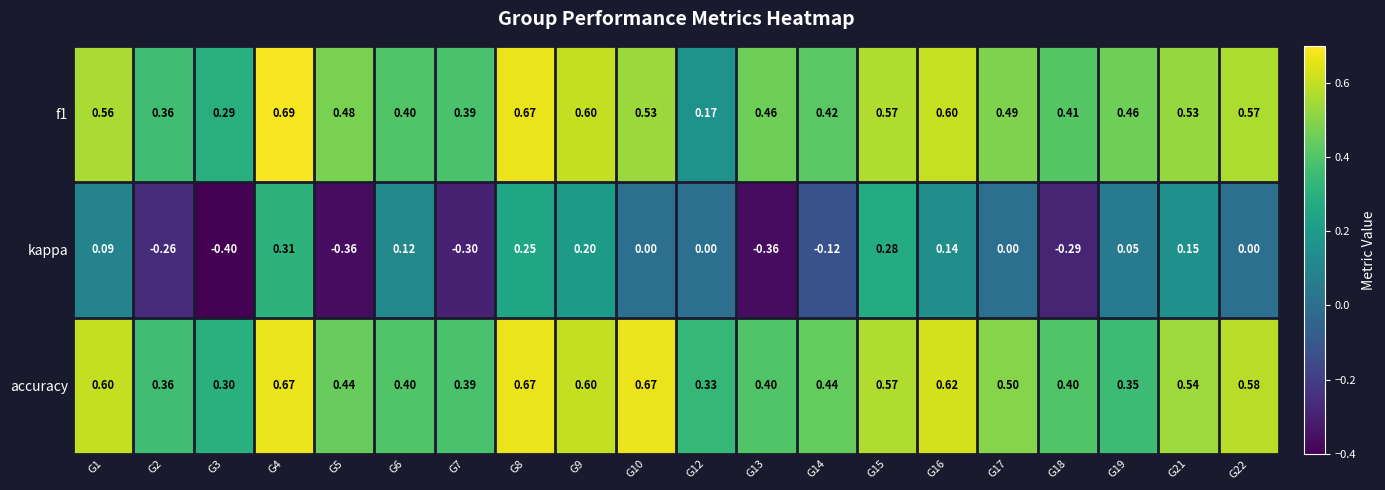

Which series changed the most between G15 and G19?

kappa